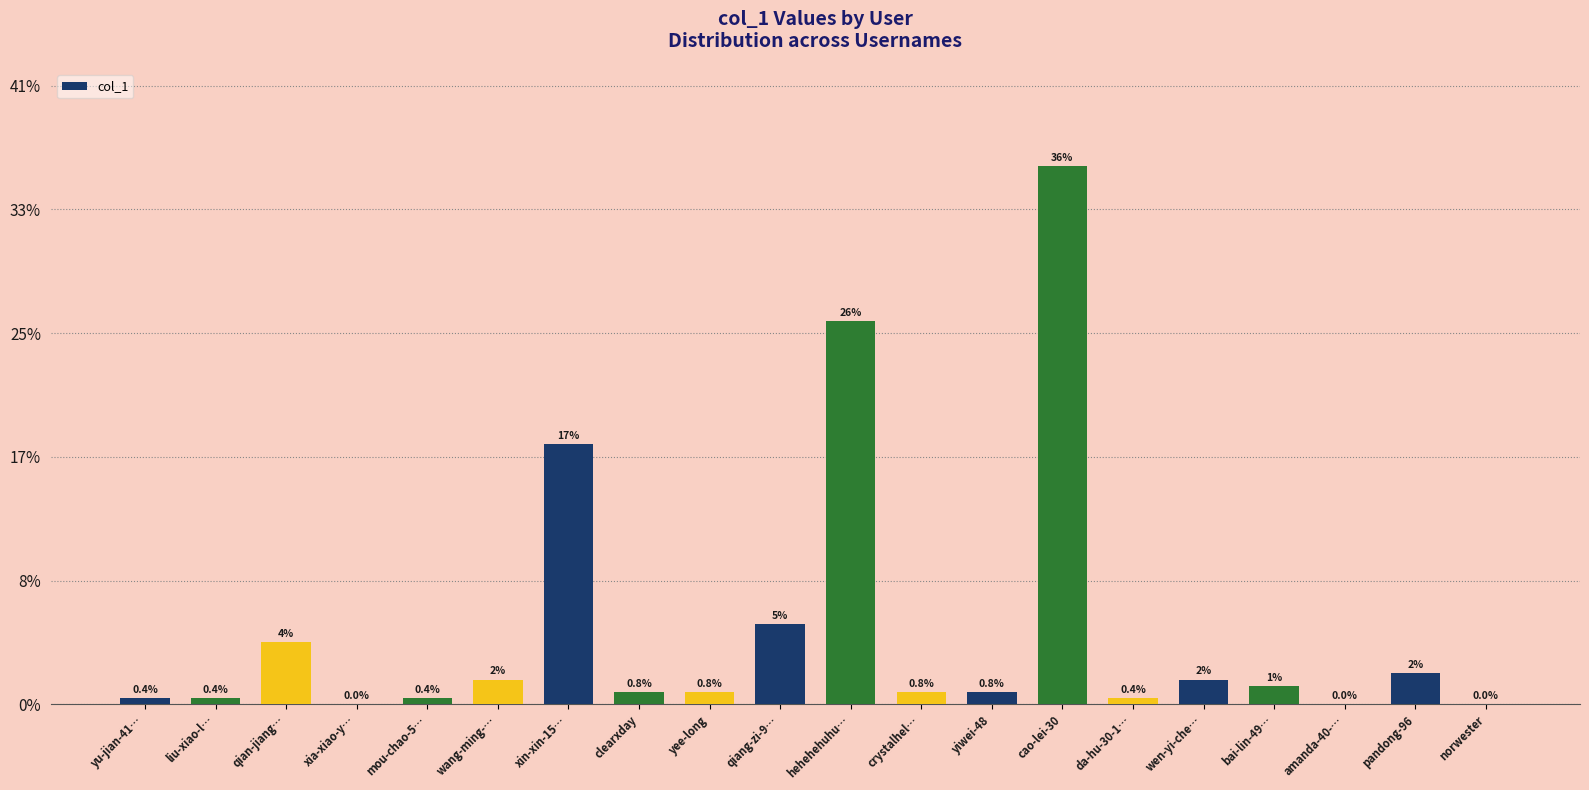

Reading right to left, extract all data points from this chart.

norwester=0	pandong-96=5	amanda-40-…=0	bai-lin-49…=3	wen-yi-che…=4	da-hu-30-1…=1	cao-lei-30=87	yiwei-48=2	crystalhel…=2	hehehehuhu…=62	qiang-zi-9…=13	yee-long=2	clearxday=2	xin-xin-15…=42	wang-ming-…=4	mou-chao-5…=1	xia-xiao-y…=0	qian-jiang…=10	liu-xiao-l…=1	yu-jian-41…=1